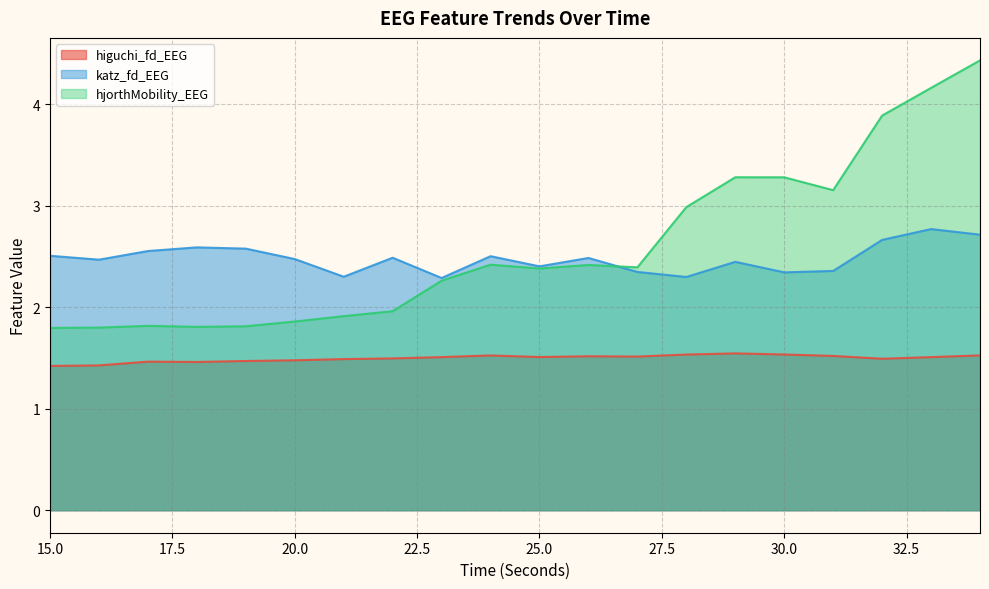

Which label corresponds to the smallest value in the chart?

15